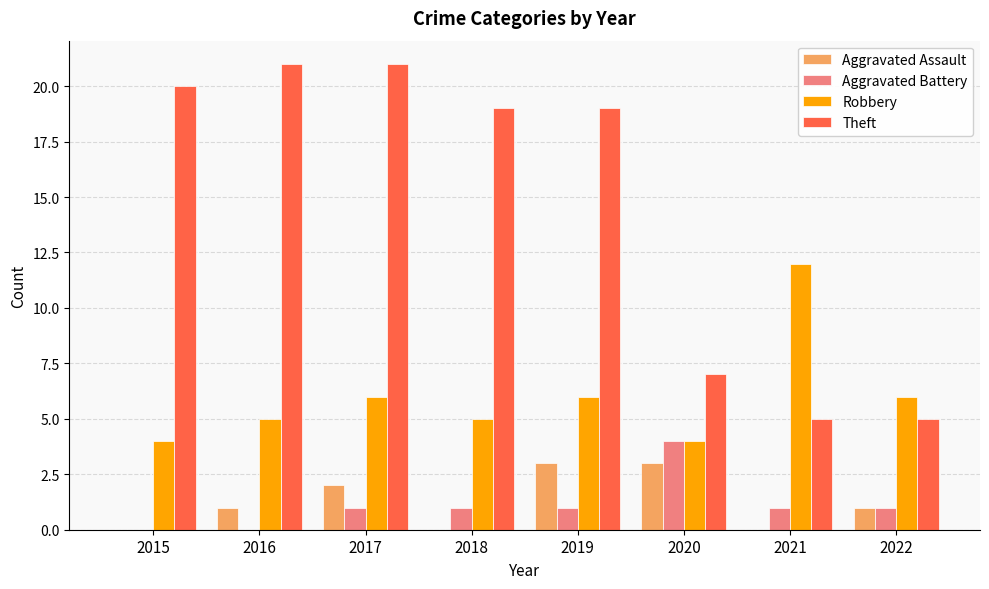

What is the sum of all Theft values?

117